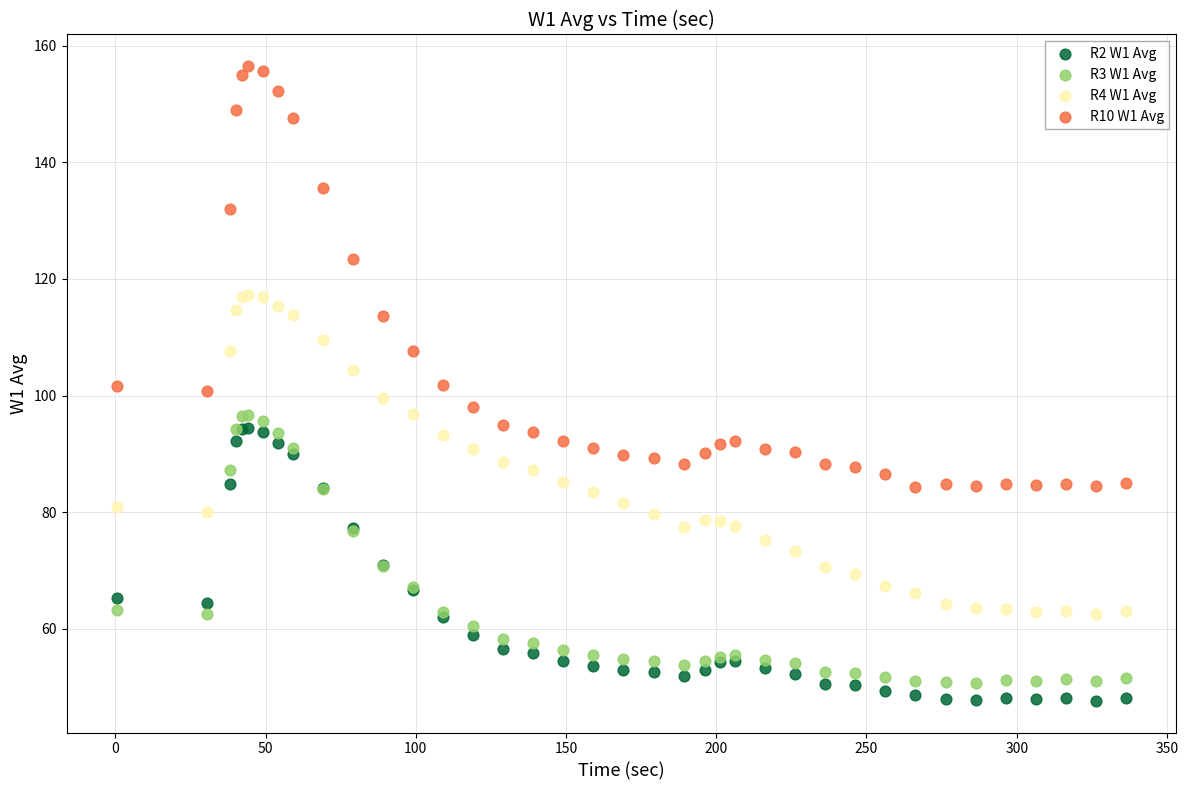

Which series has the largest Y range (max minus min)?

R10 W1 Avg